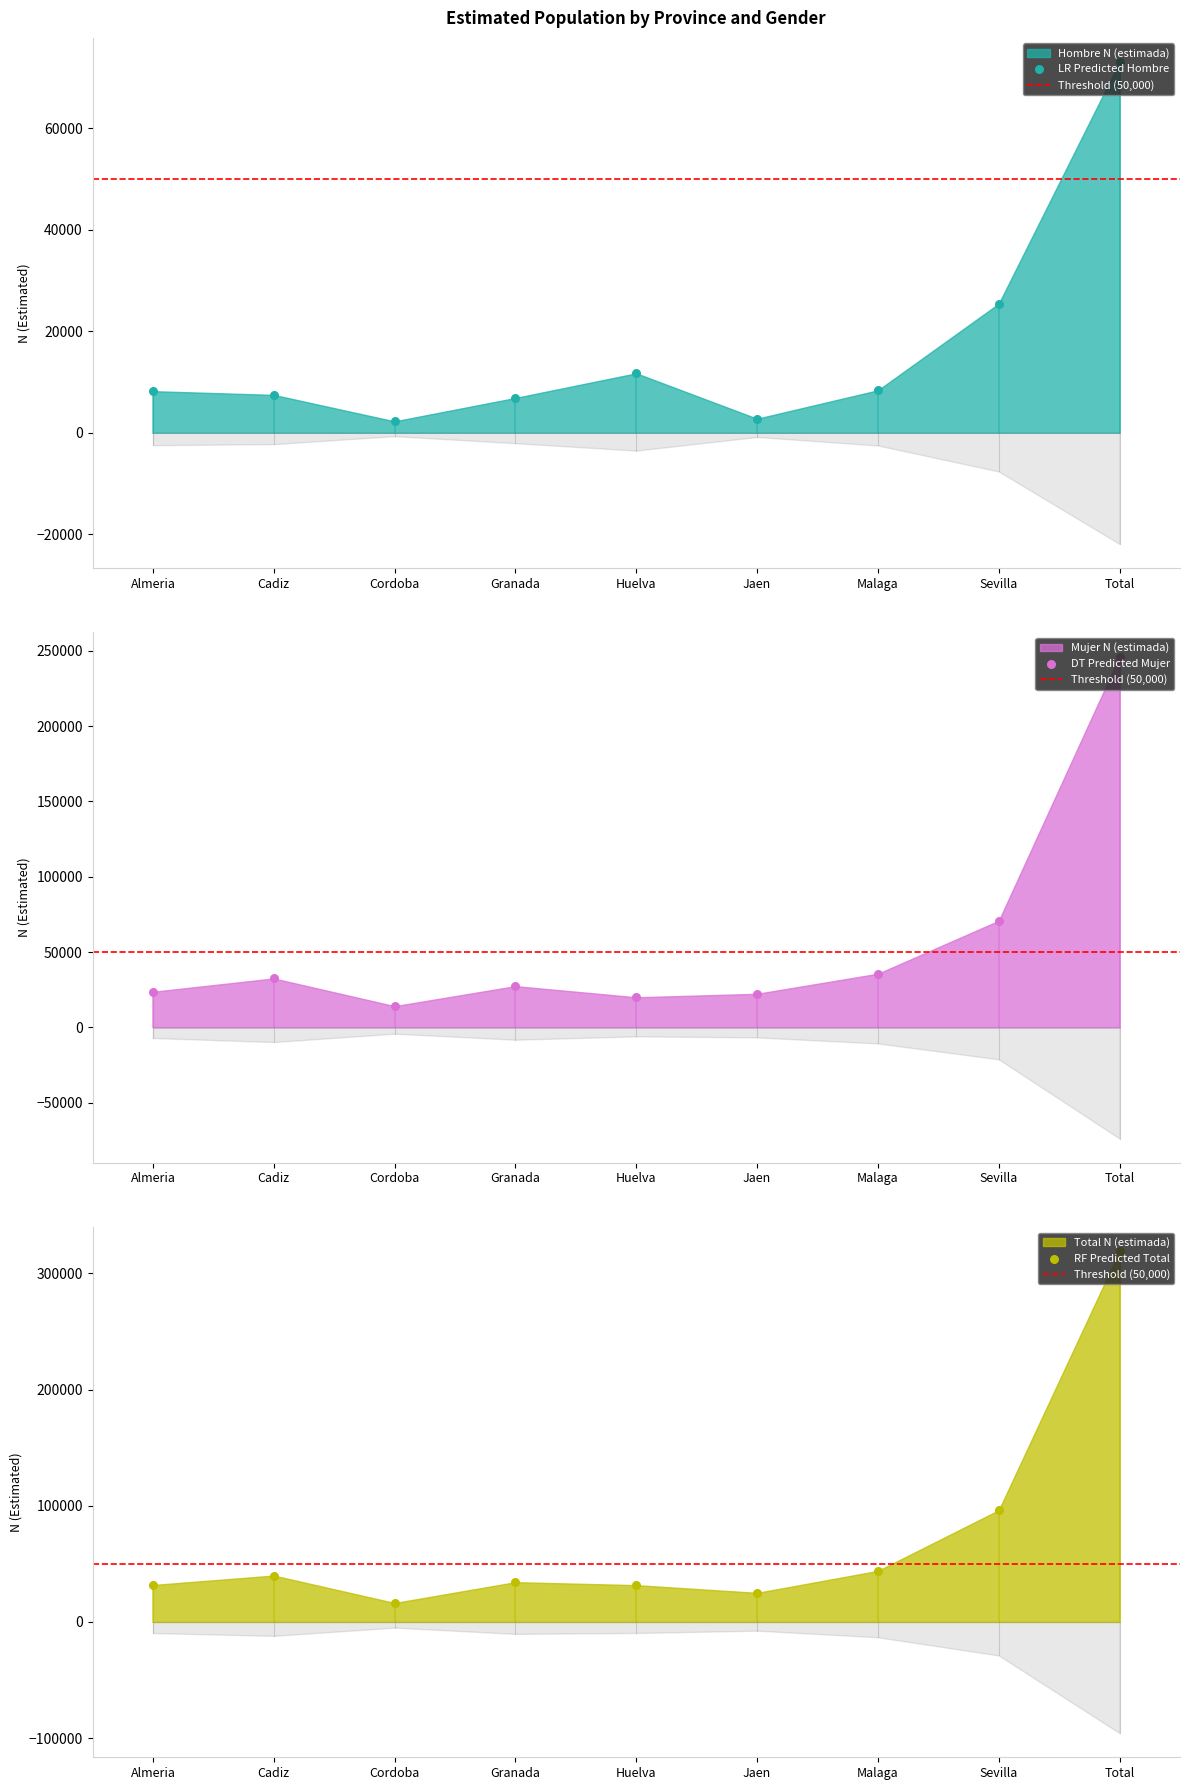

Which series contains the lowest Y value?

Hombre N (estimada)